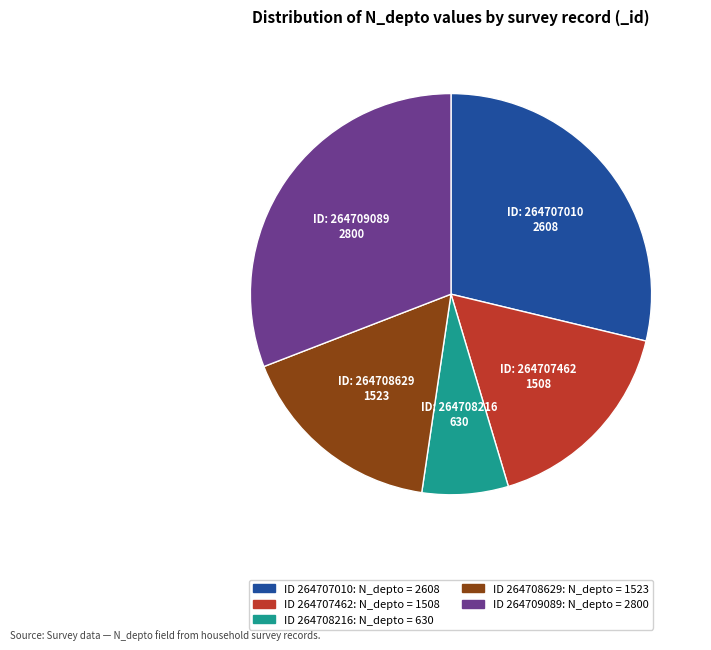

Count the number of slices in the pie.

5